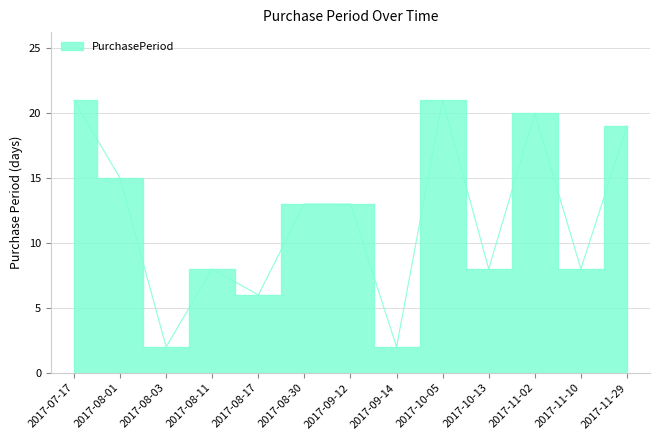

List the labels in order of value, largest first.

2017-07-17, 2017-10-05, 2017-11-02, 2017-11-29, 2017-08-01, 2017-08-30, 2017-09-12, 2017-08-11, 2017-10-13, 2017-11-10, 2017-08-17, 2017-08-03, 2017-09-14